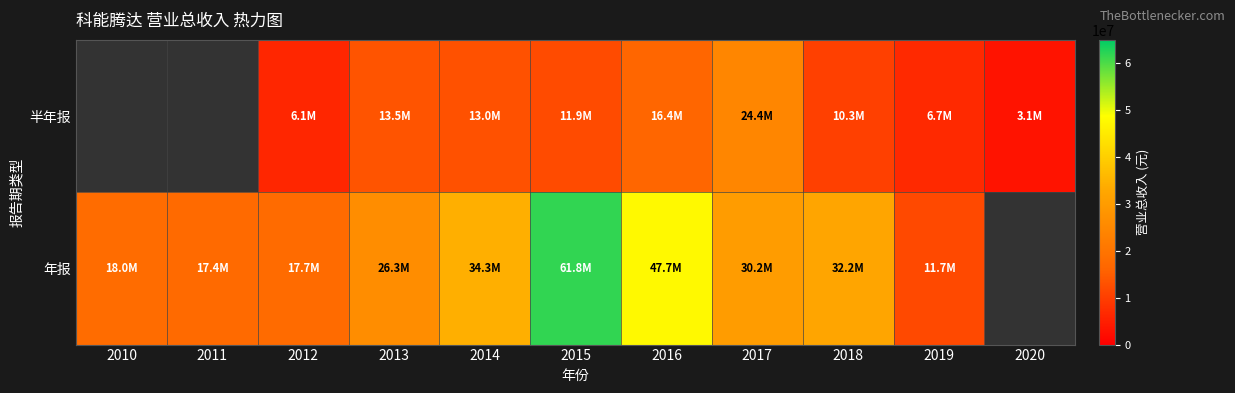

How many values in the 半年报 series exceed 6132591?

8